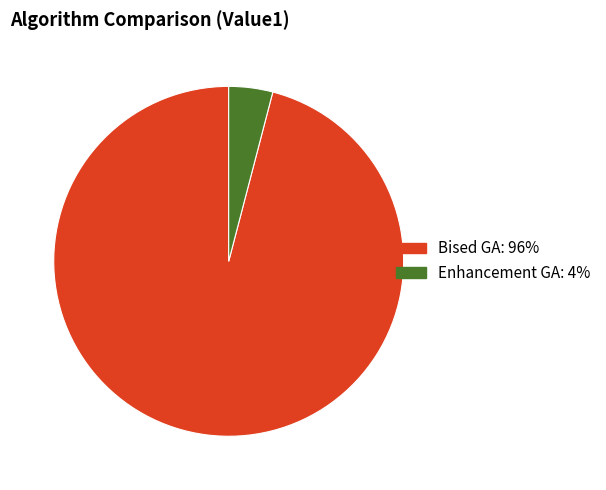

How many slices are in this pie chart?

2